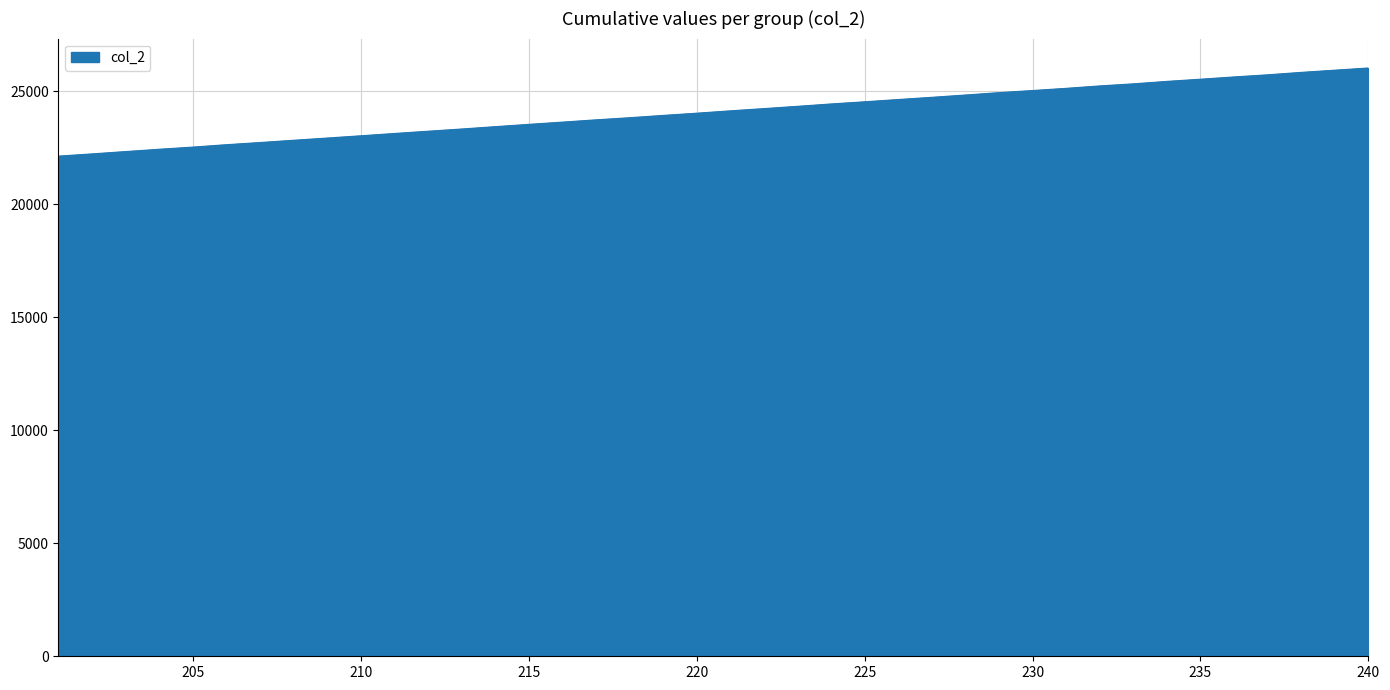

What is the minimum value shown in the chart?

22136